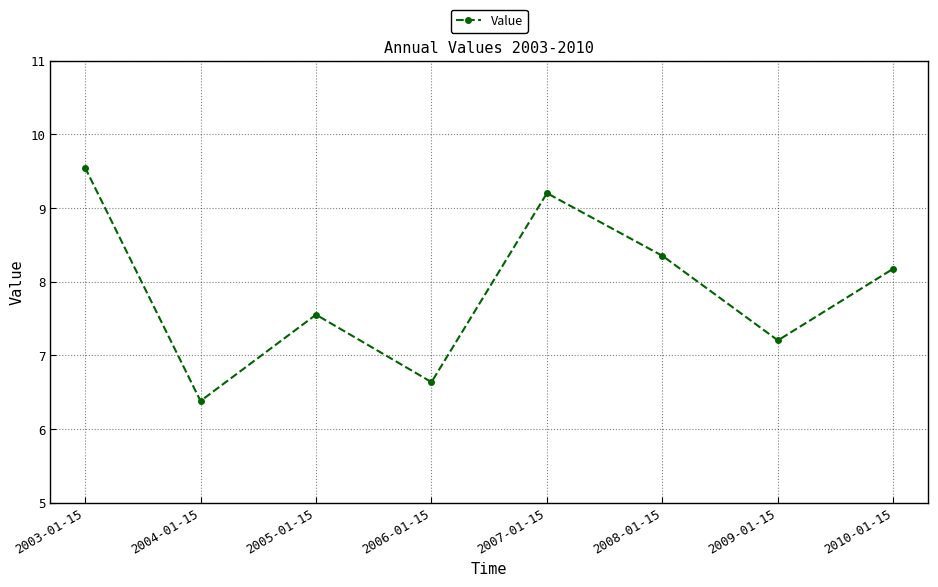

Count the number of categories in the chart.

8